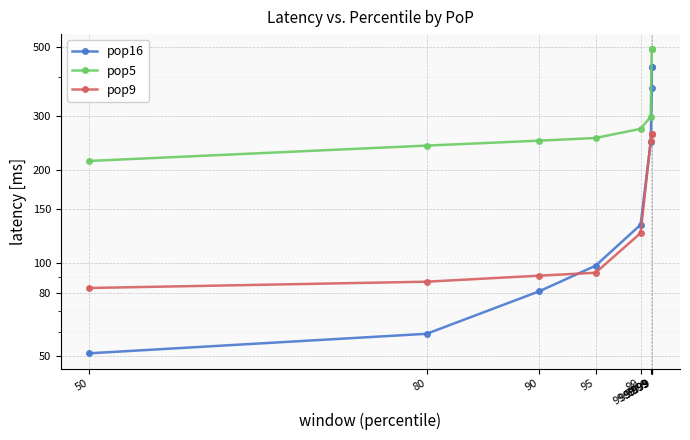

Reading left to right, what are all the values shown in this chart?

pop16: 51	59	81	98	133	247	370	432	432
pop5: 214	240	249	254	272	298	492	492	492
pop9: 83	87	91	93	125	249	261	261	261